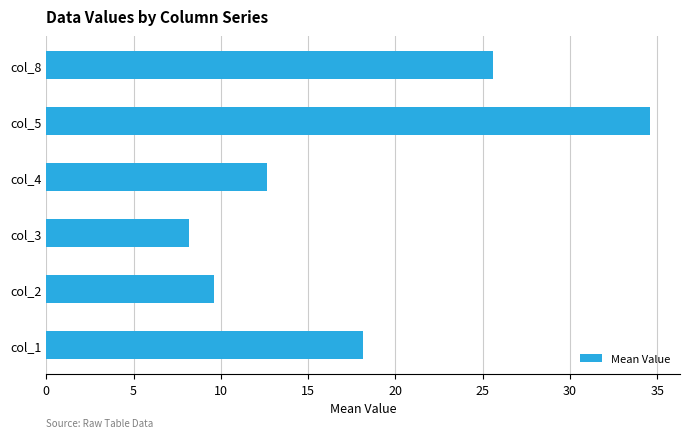

What is the average value?

18.1